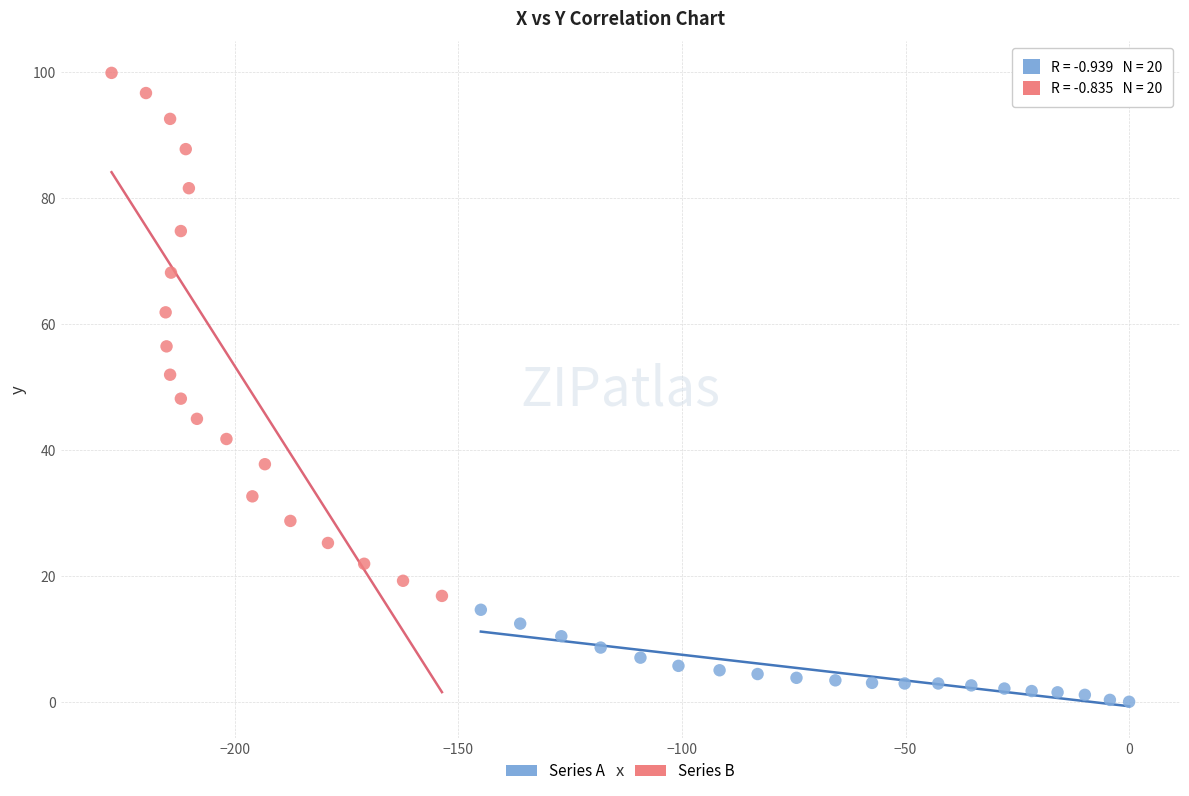

Which series has the widest spread of Y values?

Series B